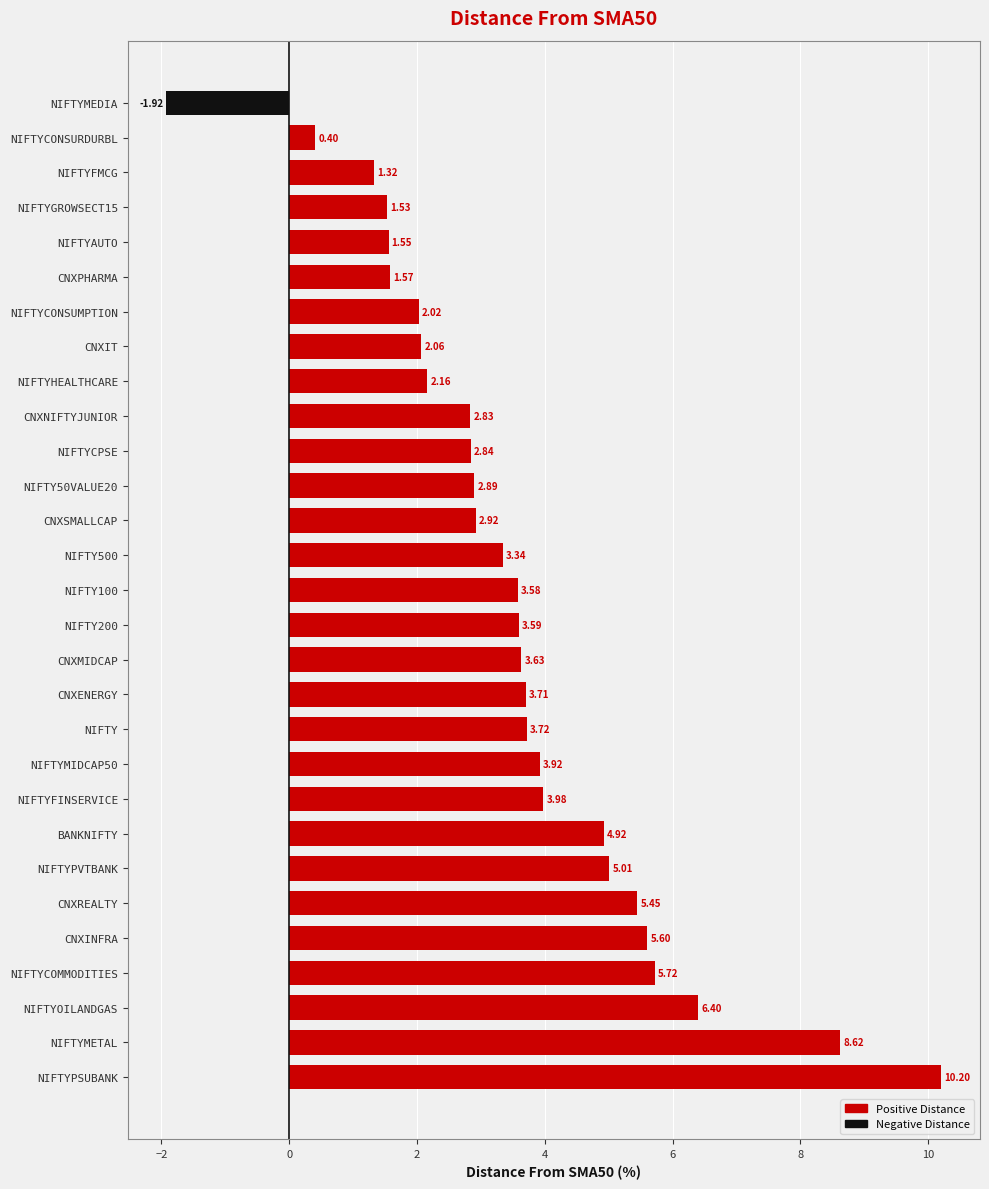

How many values in Distance From Sma50 (positive) are above zero?

28